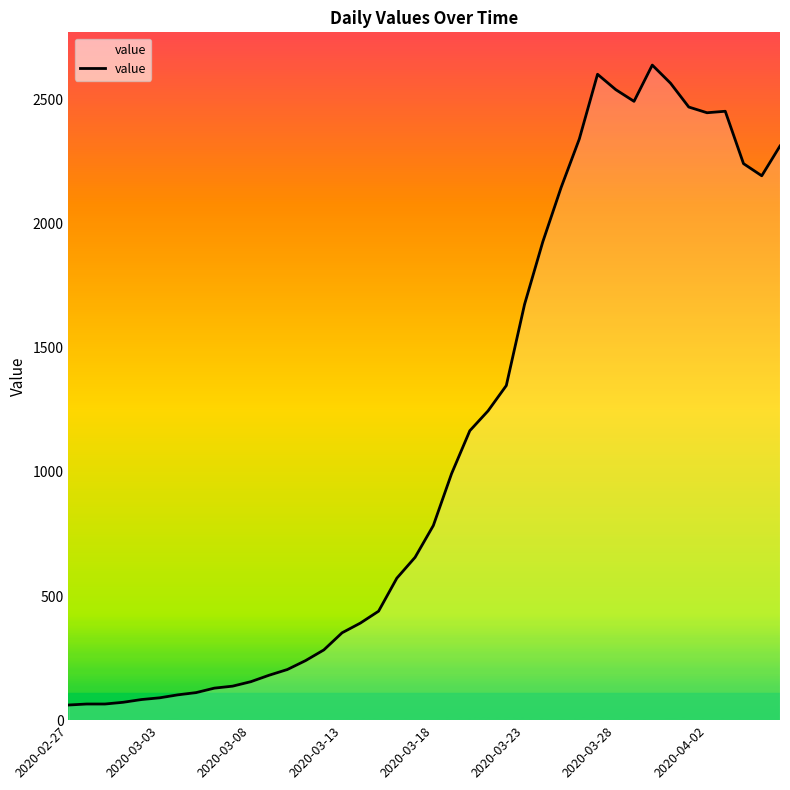

What is the maximum value shown in the chart?

2639